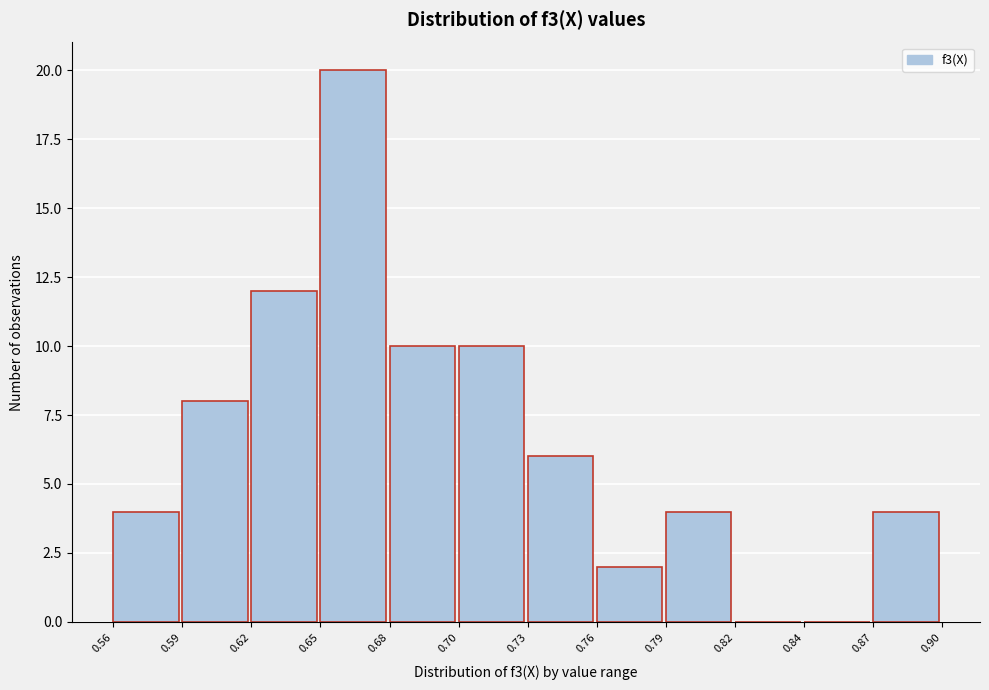

Reading right to left, extract all data points from this chart.

0.87=4	0.84=0	0.82=0	0.79=4	0.76=2	0.73=6	0.70=10	0.68=10	0.65=20	0.62=12	0.59=8	0.56=4